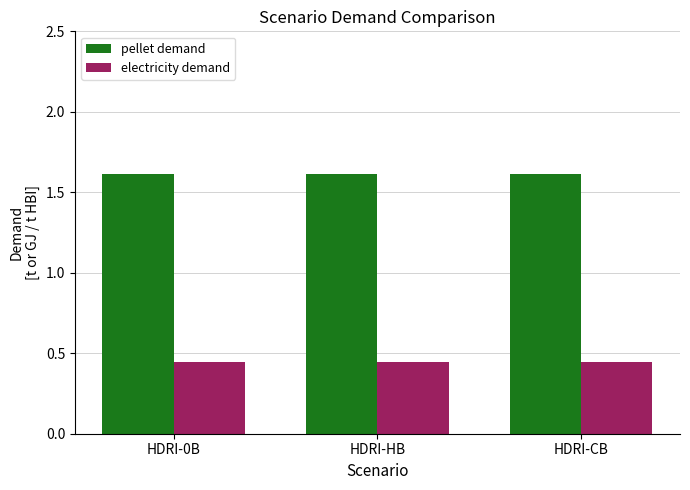

What is the sum of all pellet demand values?

4.8